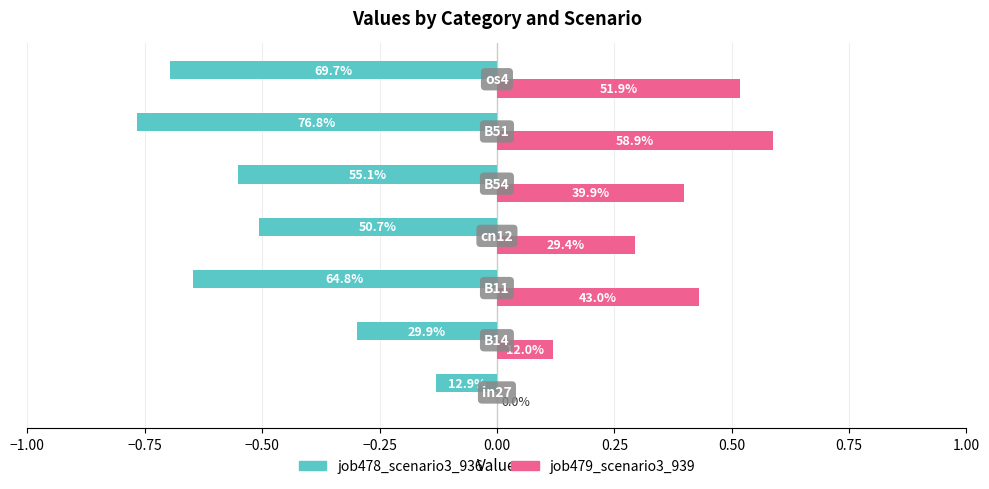

Which series has the widest spread of values?

job478_scenario3_936